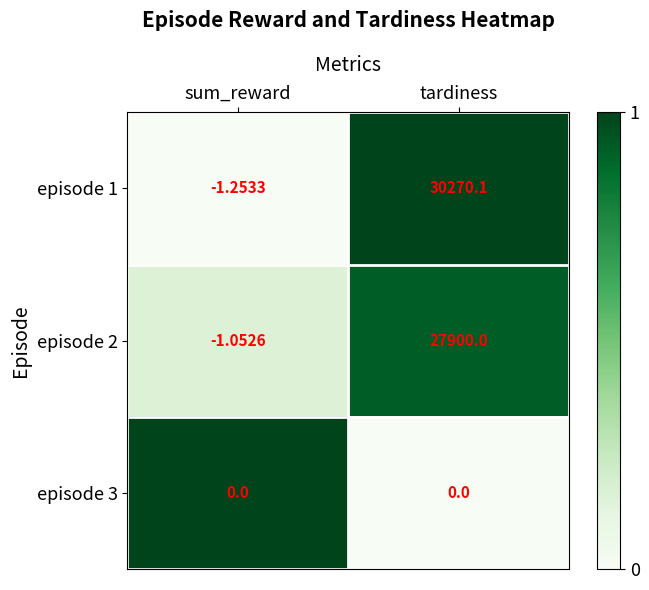

Count the number of categories in the chart.

2